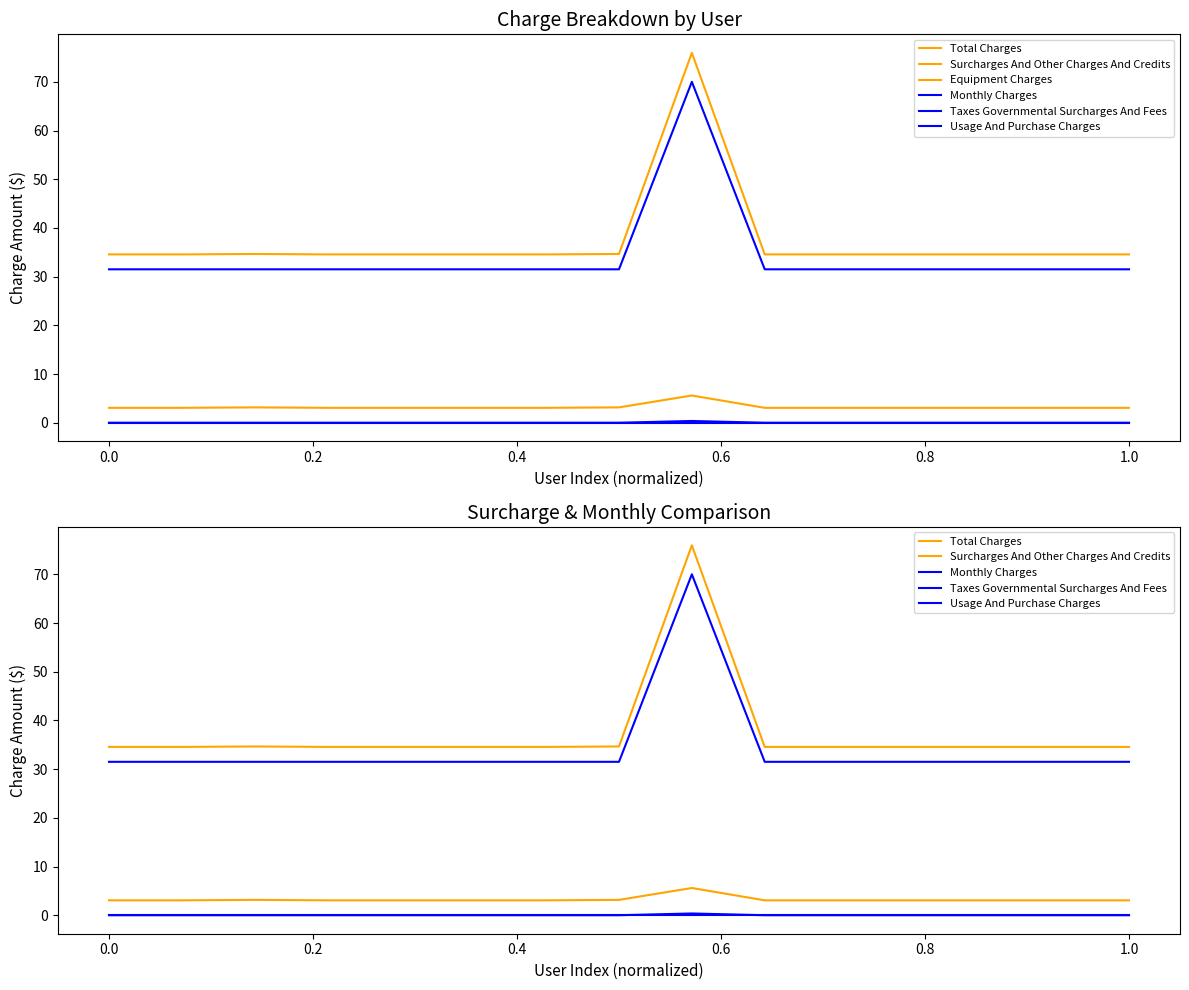

What are all the series names shown in the legend?

Total Charges, Surcharges And Other Charges And Credits, Equipment Charges, Monthly Charges, Taxes Governmental Surcharges And Fees, Usage And Purchase Charges